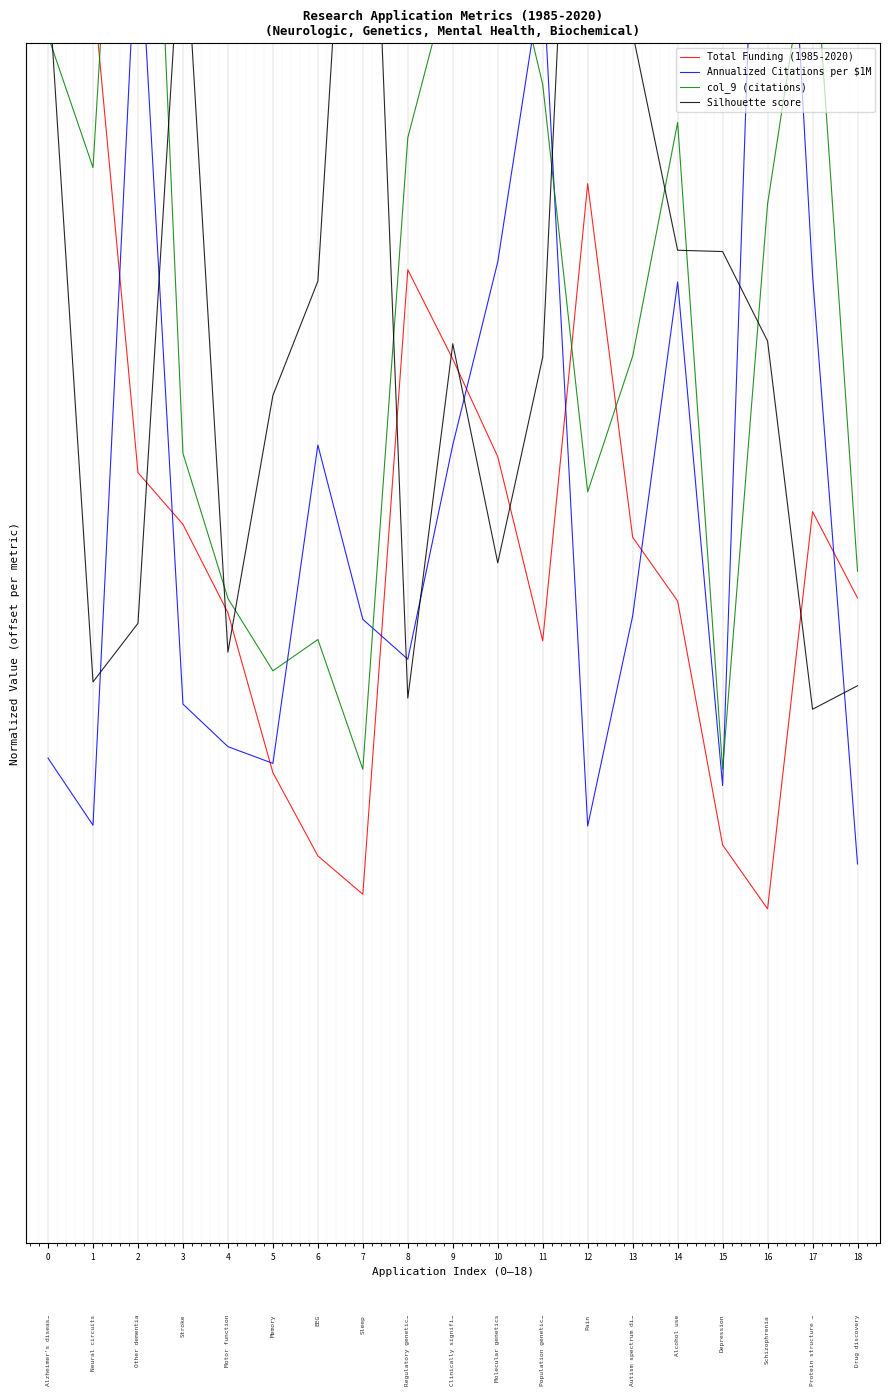

How many categories are shown in the chart?

19